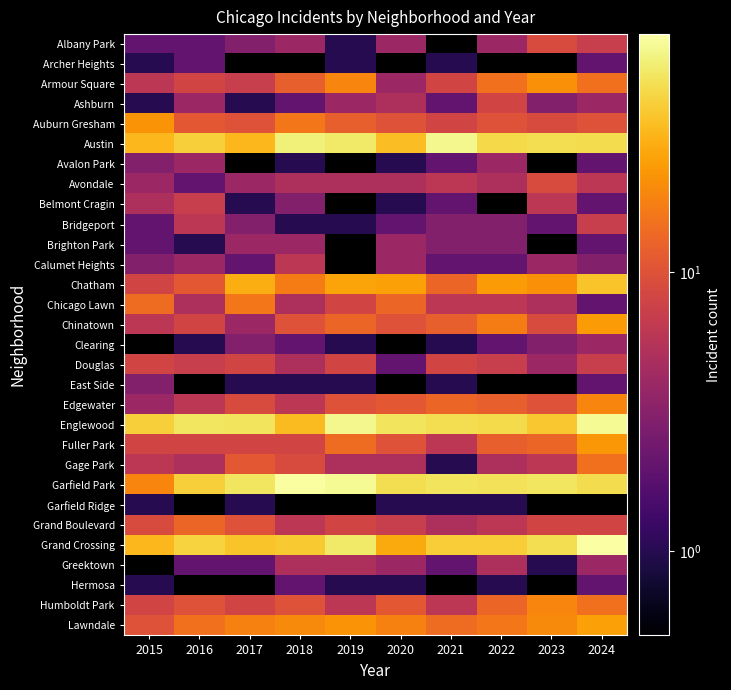

At how many categories does at least one series exceed 13?

10